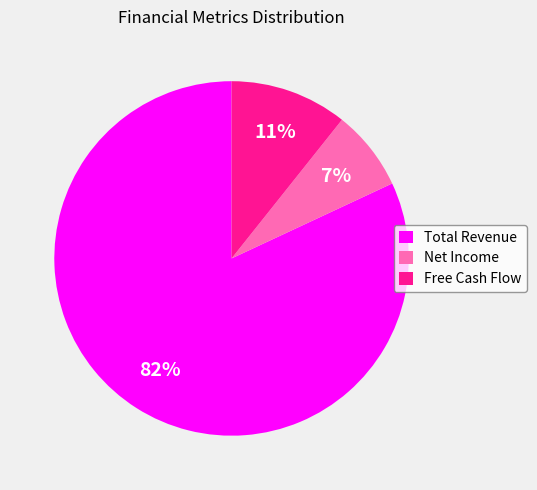

Do Total Revenue and Net Income together represent more than half of the pie?

Yes